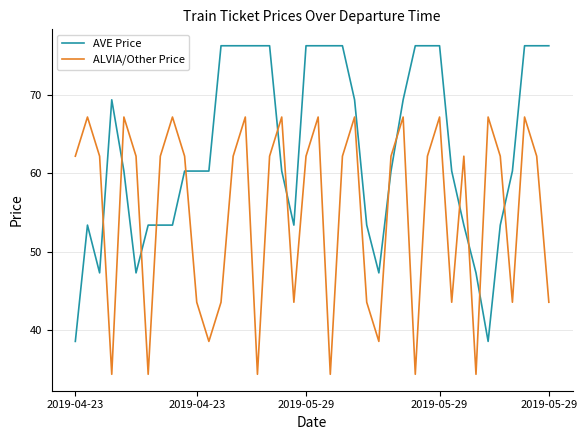

What is the difference between the maximum and minimum values in the ALVIA/Other Price series?

32.9